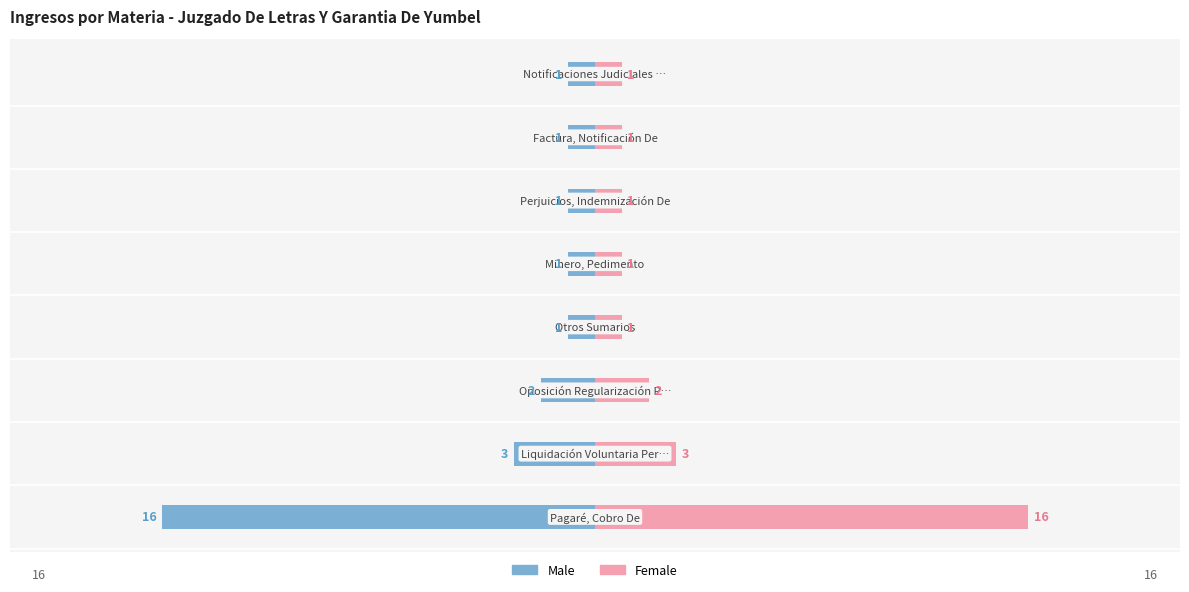

True or false: Male has a value of -16 at 0.

True